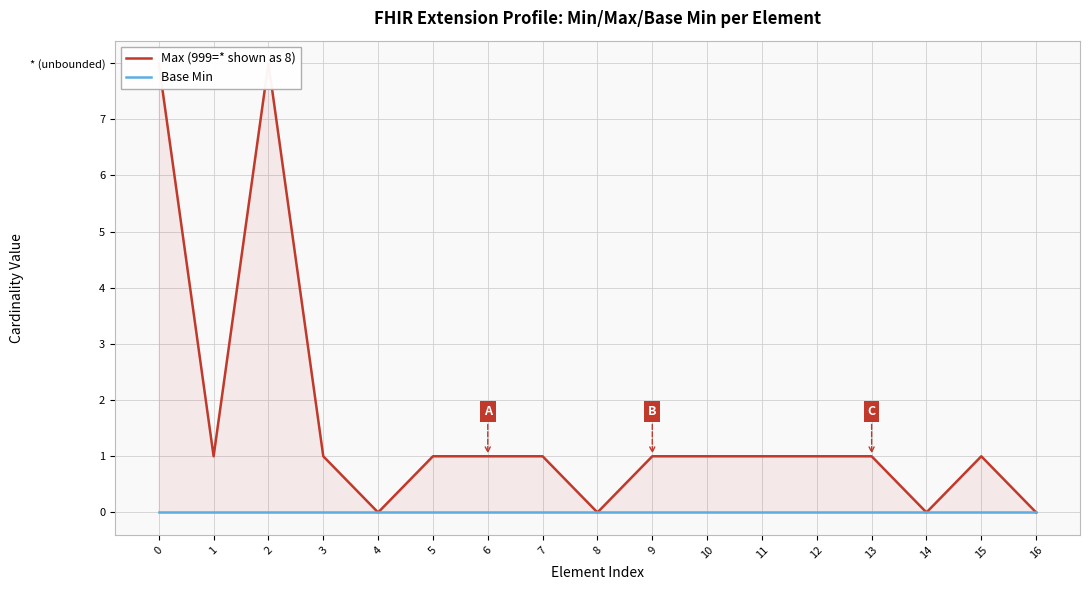

The value of Max (999=* shown as 8) at 16 is 2. True or false?

False